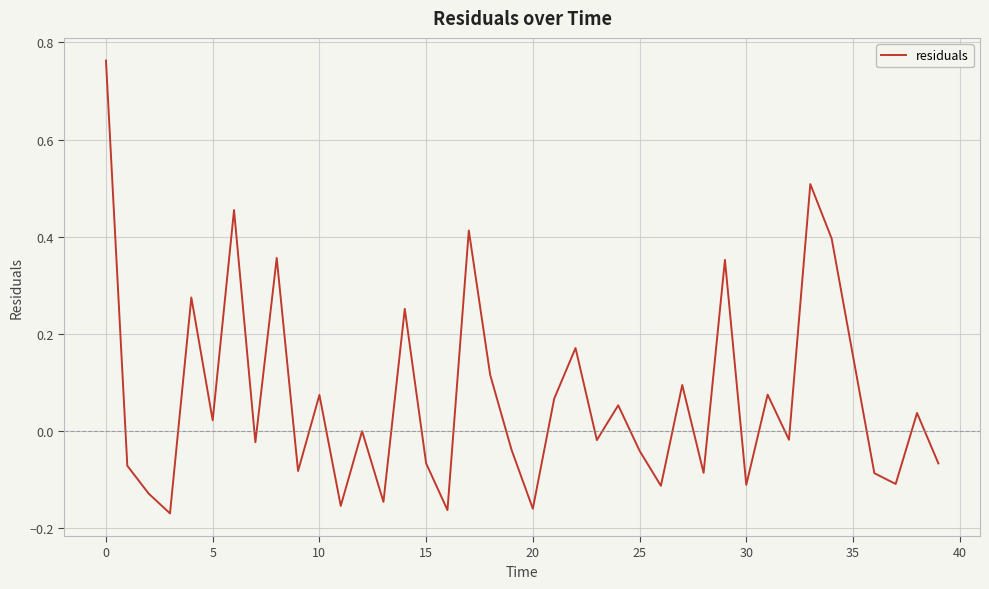

What is the difference between the maximum and minimum values?

0.9